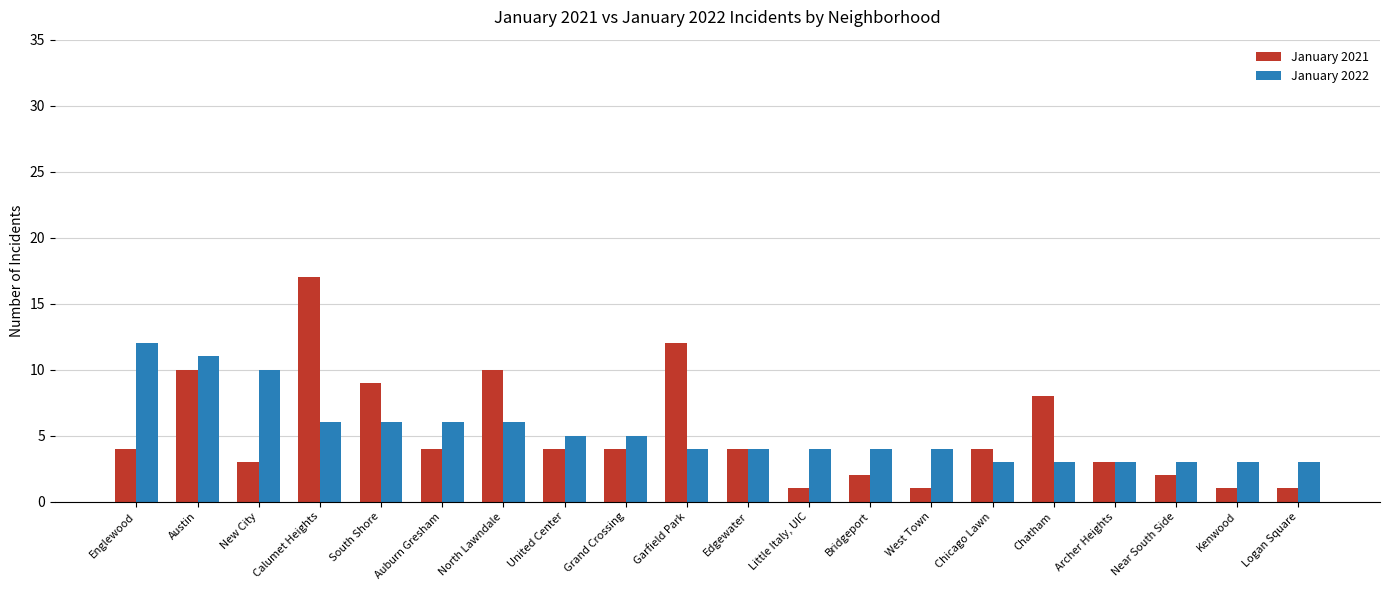

What is the maximum value shown in the chart?

17